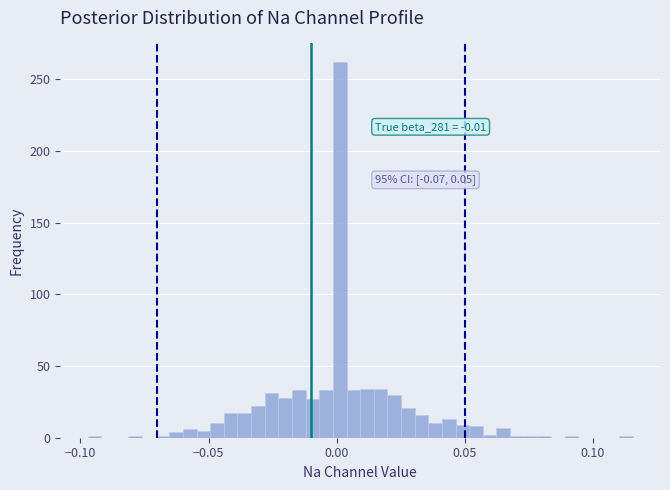

Around what value on the x-axis is the tallest bar? Give the approximate position of its centre, as read against the axis.

0.000